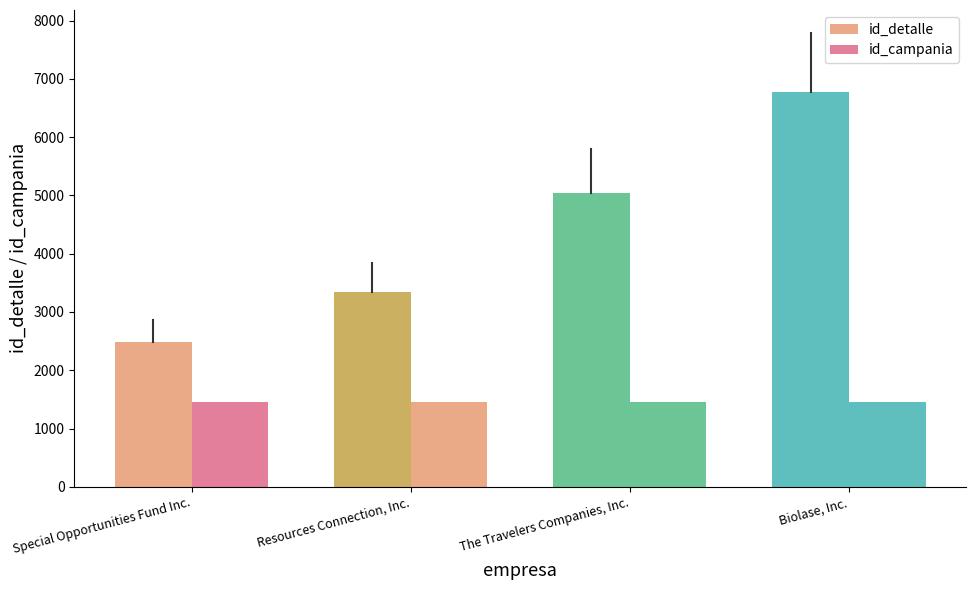

Which series has the widest spread of values?

id_detalle